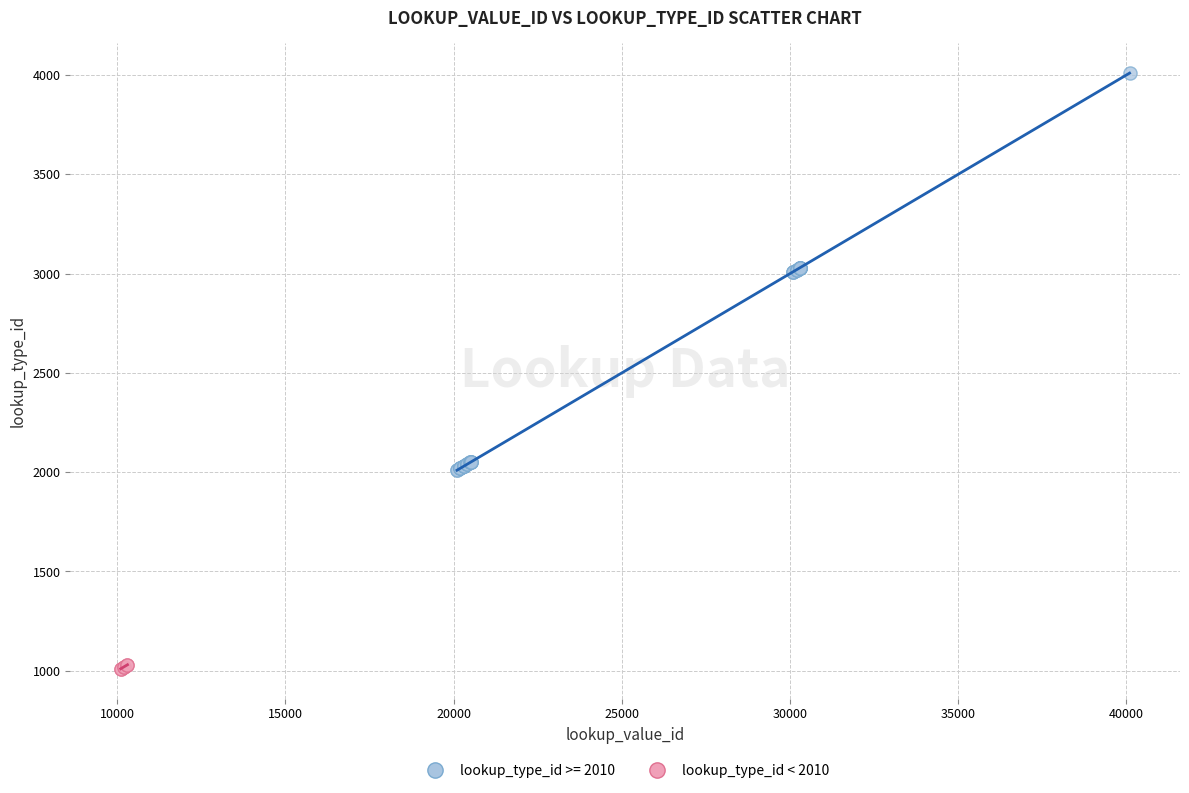

Which series contains the highest Y value?

lookup_type_id >= 2010